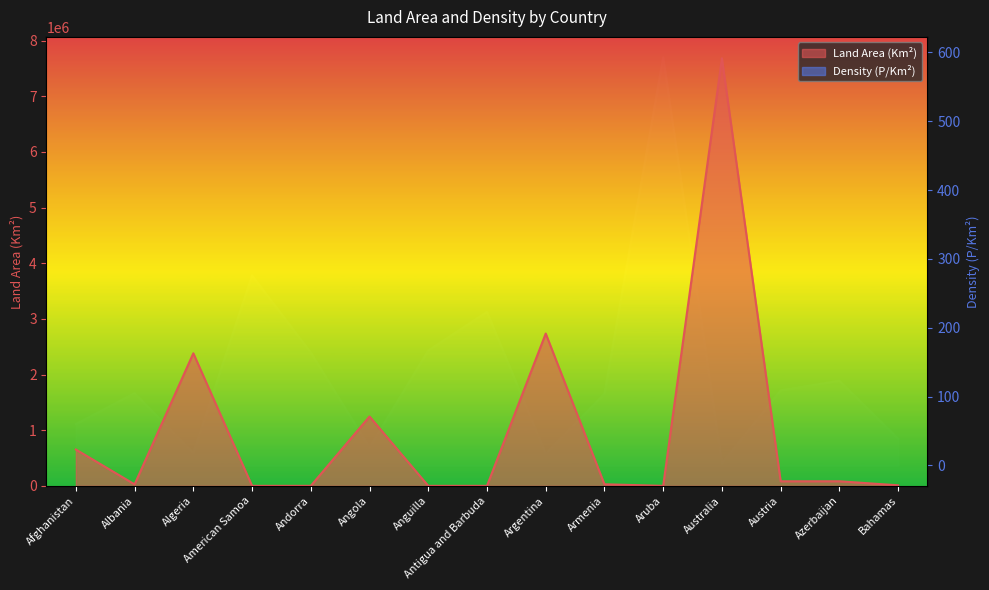

What is the lowest value of the Land Area (Km²) series?

90